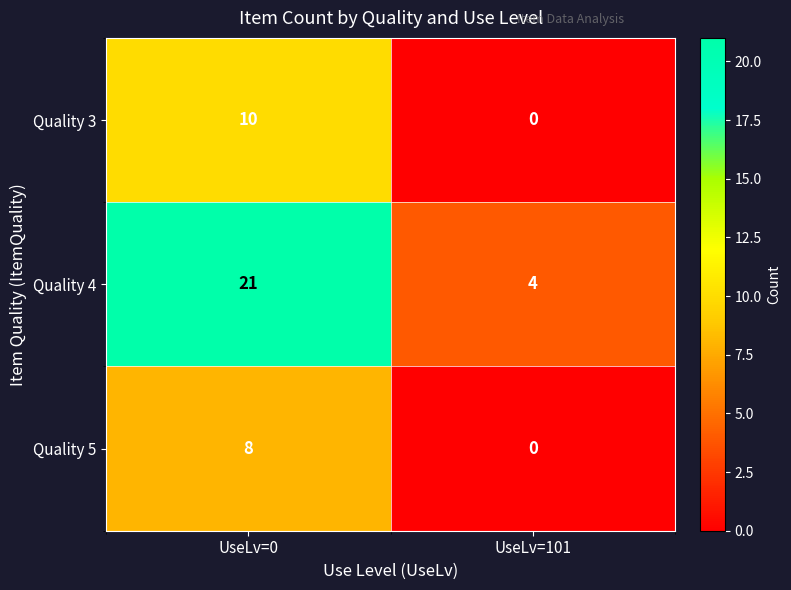

List the series in order of their peak value, lowest first.

Quality 5, Quality 3, Quality 4